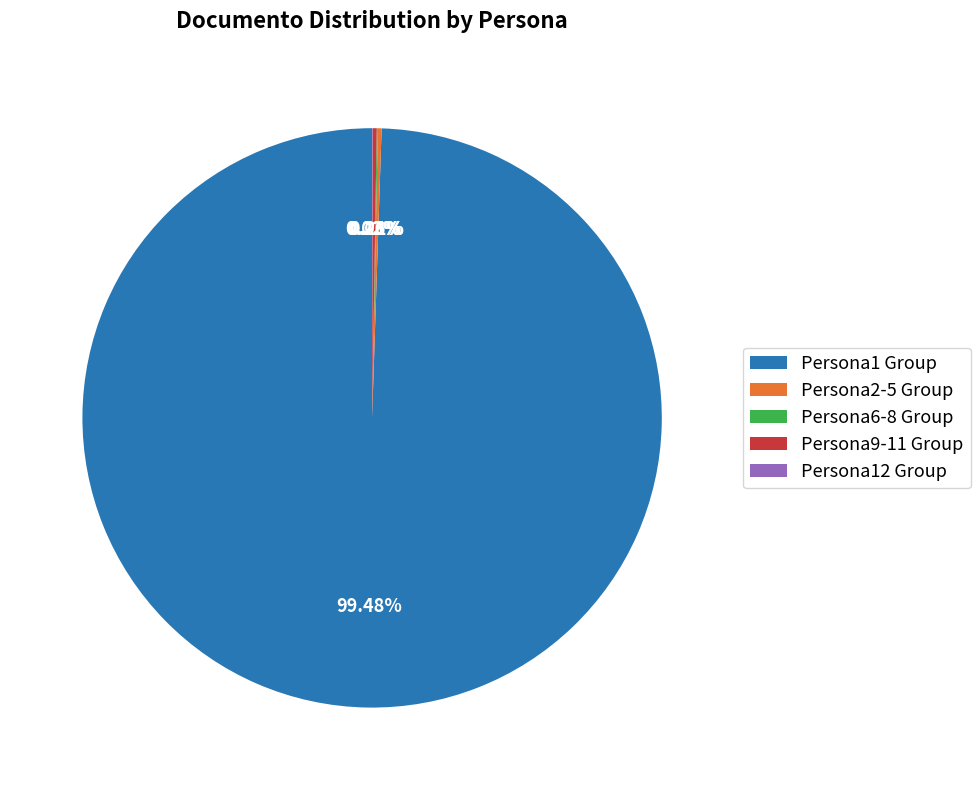

Does Persona1 Group account for over 50% of the chart?

Yes